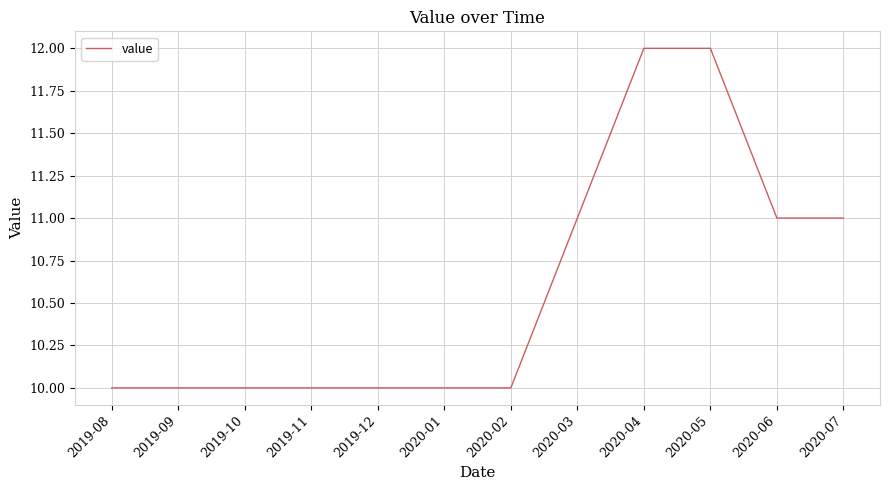

What is the greatest value displayed?

12